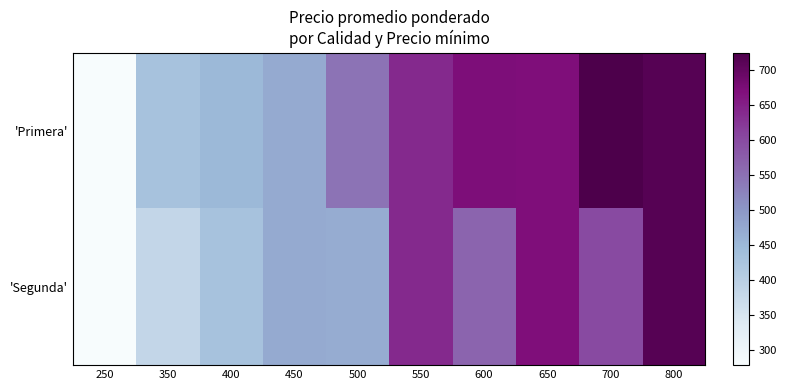

What is the minimum value shown in the chart?

279